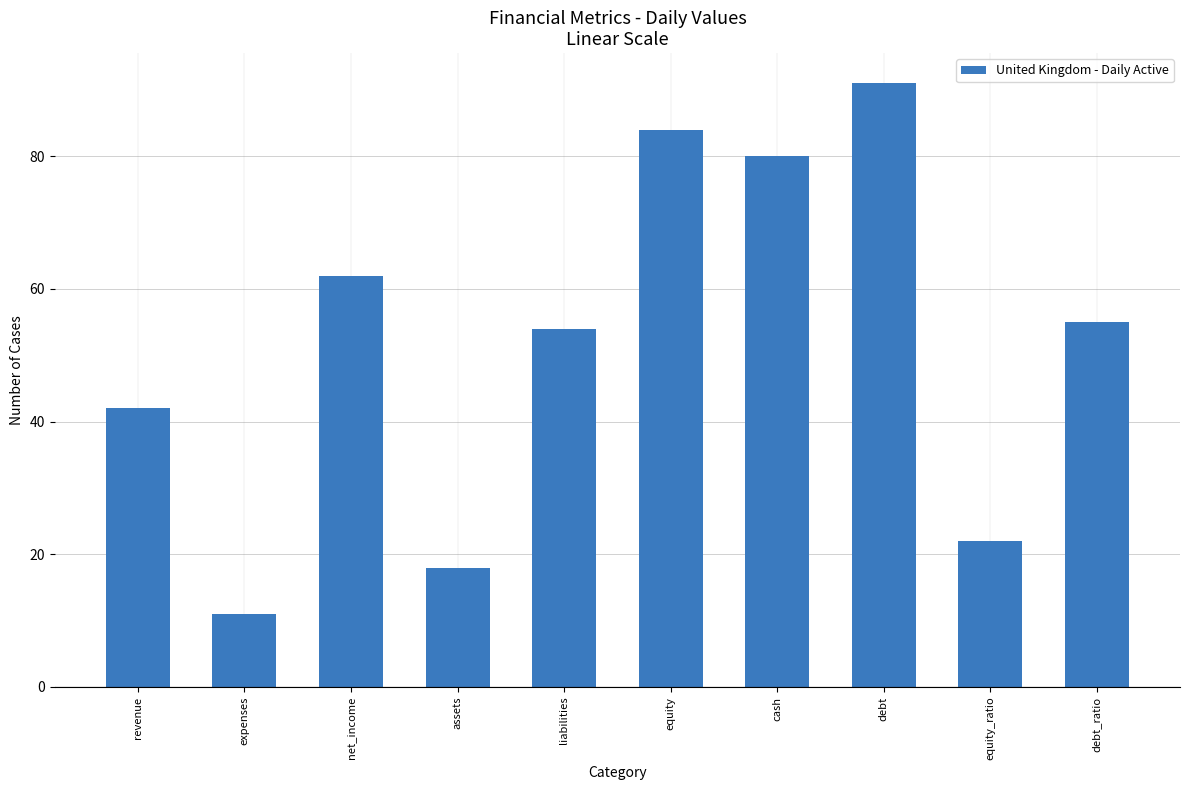

Which has a higher value, equity_ratio or debt?

debt